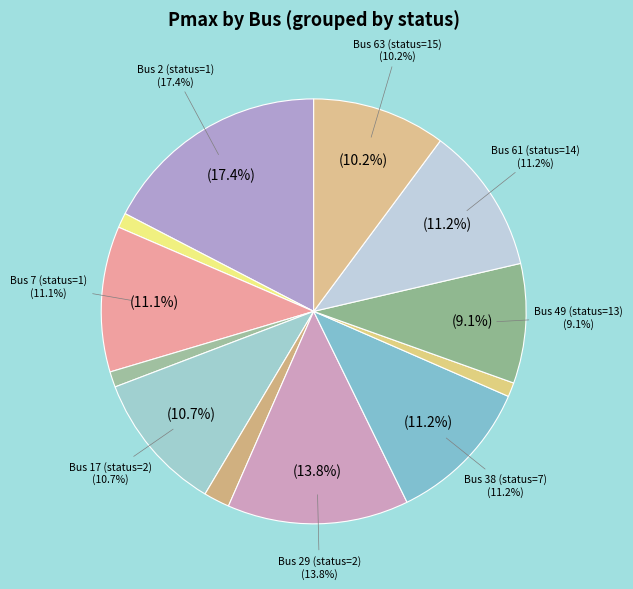

How many slices are in this pie chart?

12